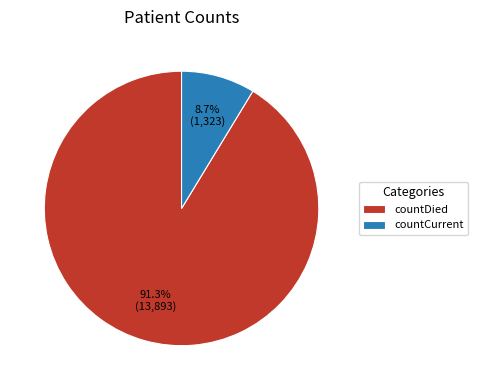

What is the total percentage of countDied and countCurrent?

100.0%